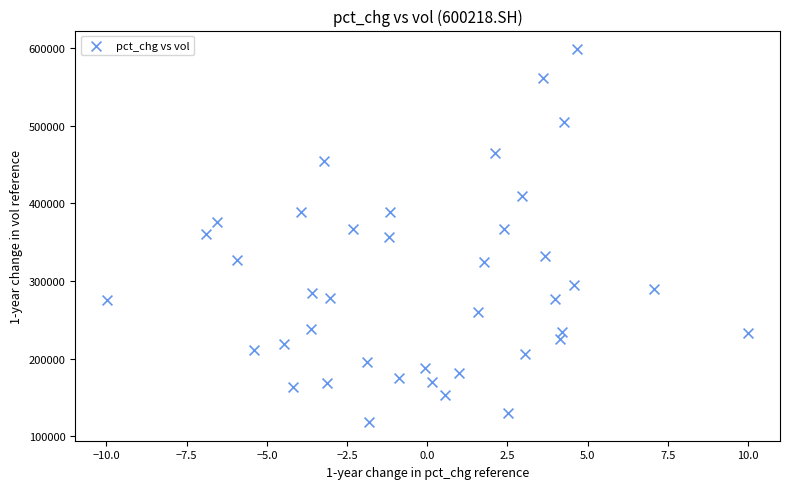

What is the range of X values (max minus min)?

20.0